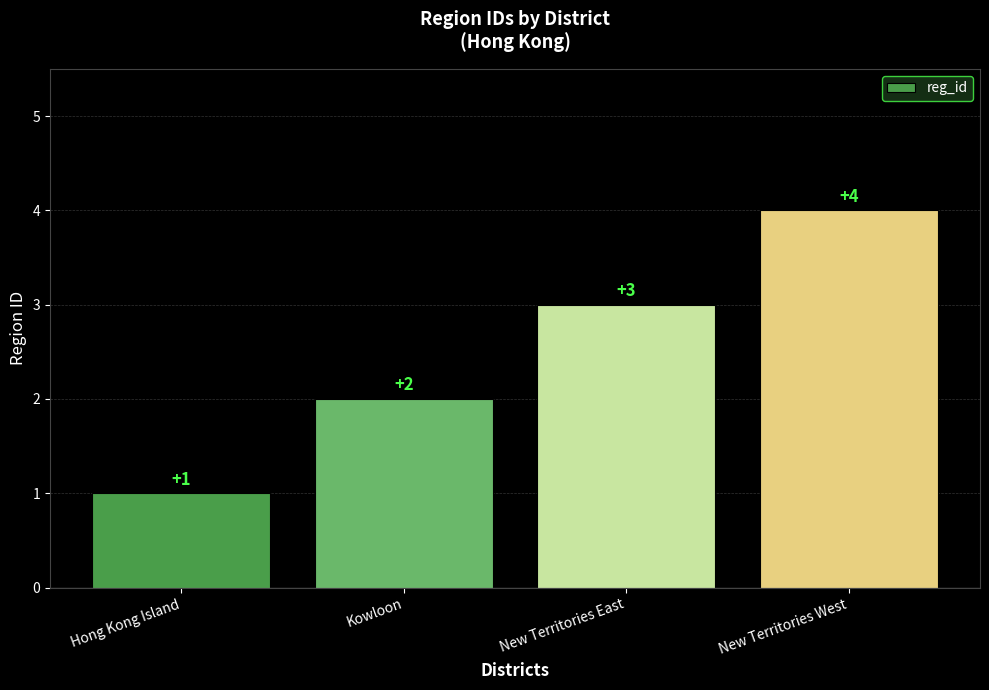

What is the label of the 4th bar from the right?

Hong Kong Island